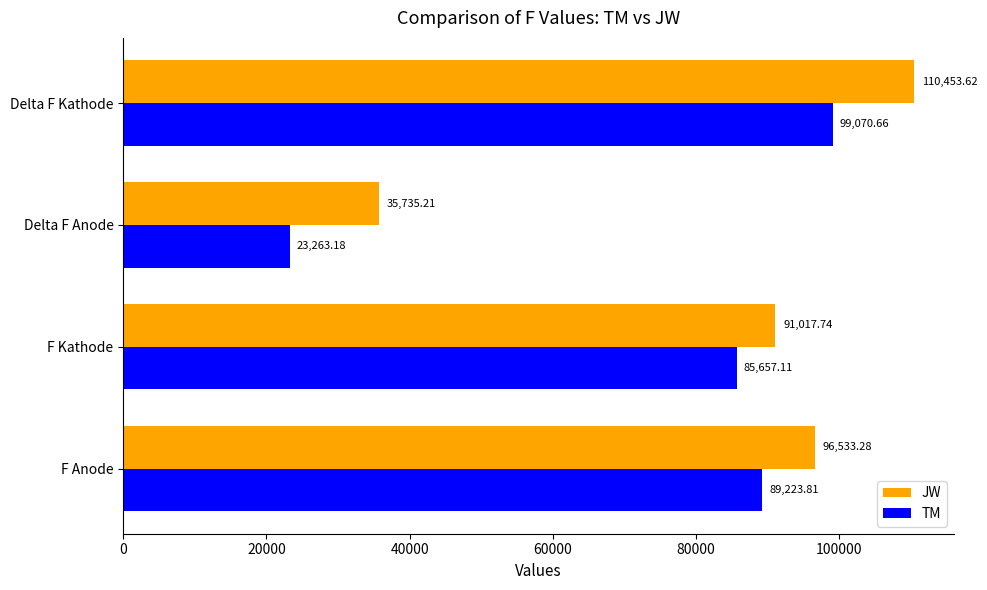

Rank the series by their maximum value, from highest to lowest.

JW, TM